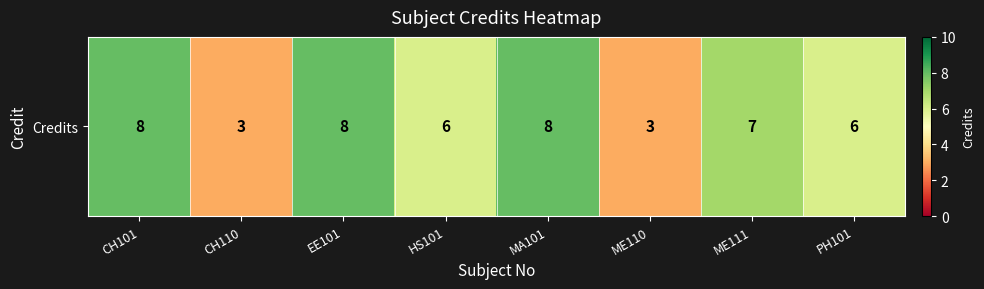

Reading right to left, transcribe all the data shown in this chart.

6	7	3	8	6	8	3	8